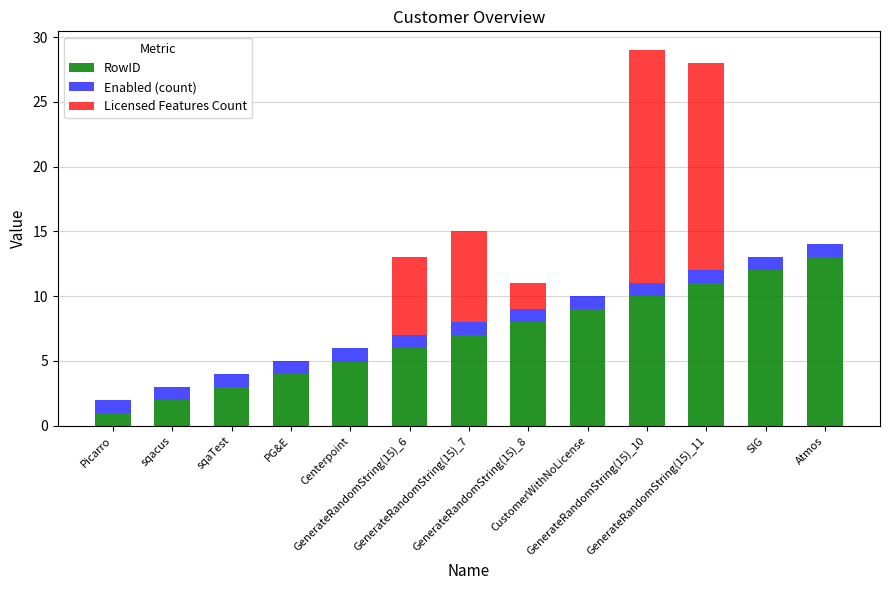

What is the maximum value for RowID?

13